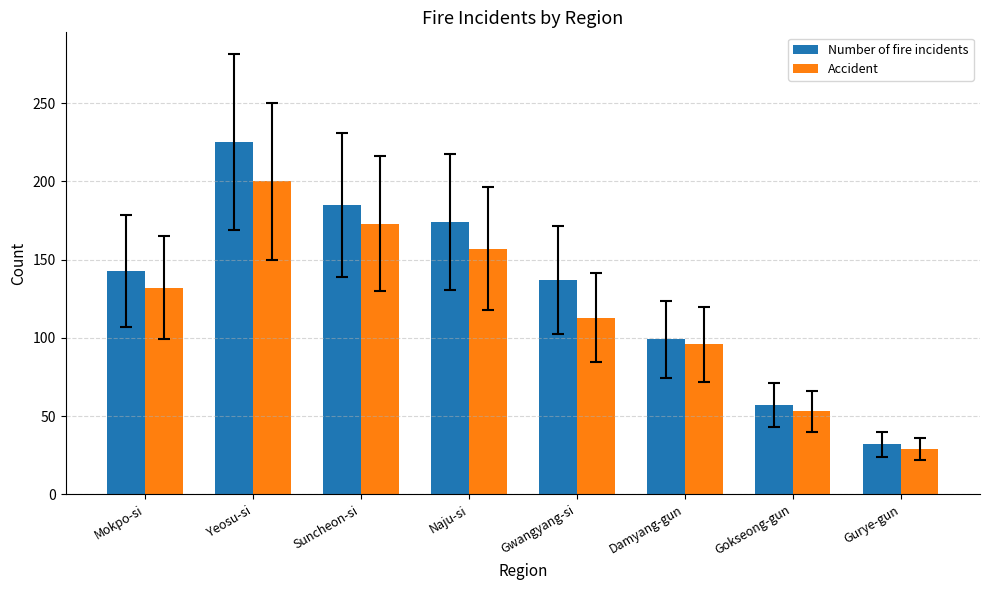

Rank the series at Gwangyang-si from lowest to highest value.

Accident, Number of fire incidents